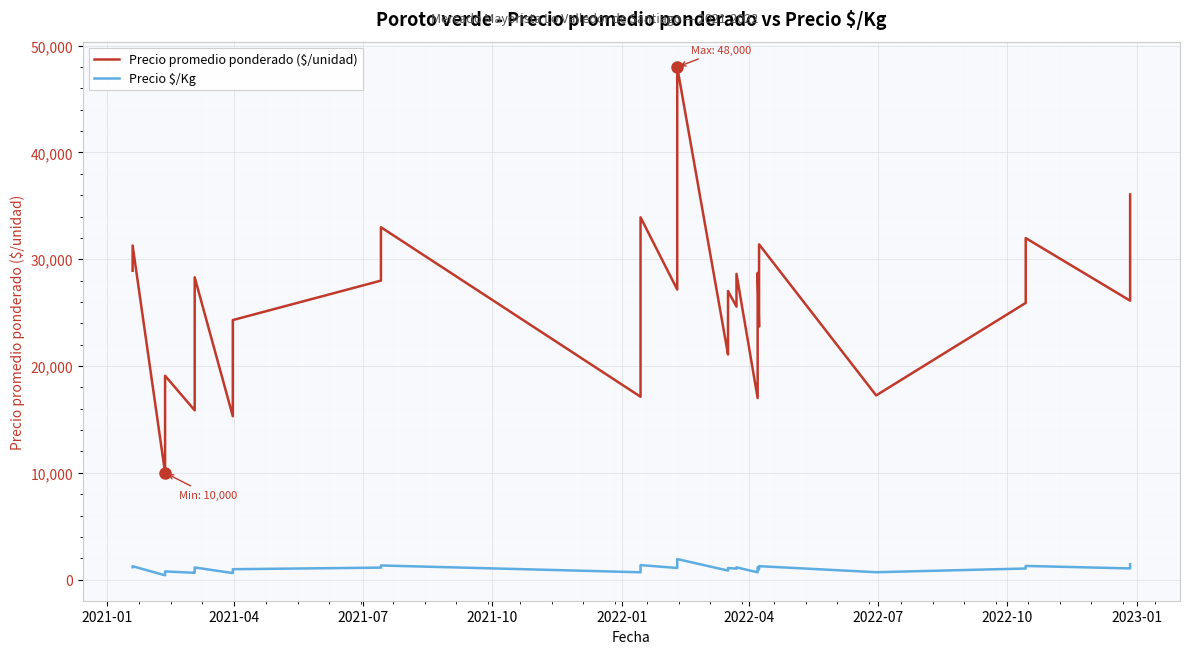

True or false: Precio promedio ponderado ($/unidad) and Precio $/Kg cross at least once.

False